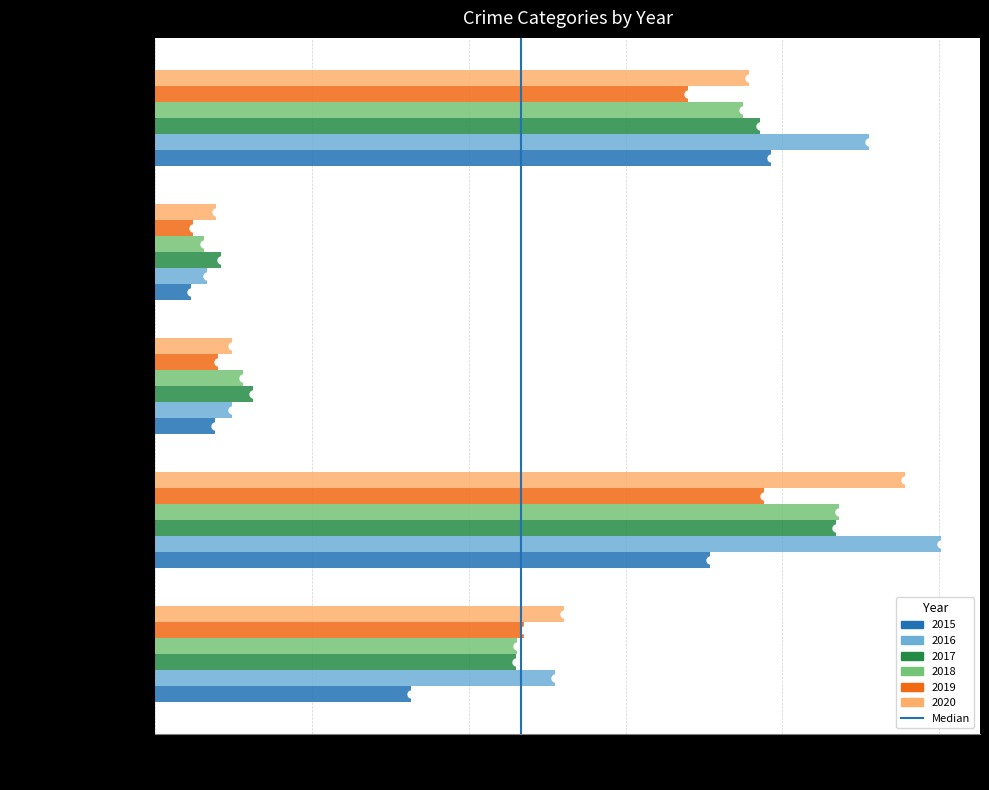

What is the sum of the 2017 values at Criminal Sexual Assault and Robbery?

448